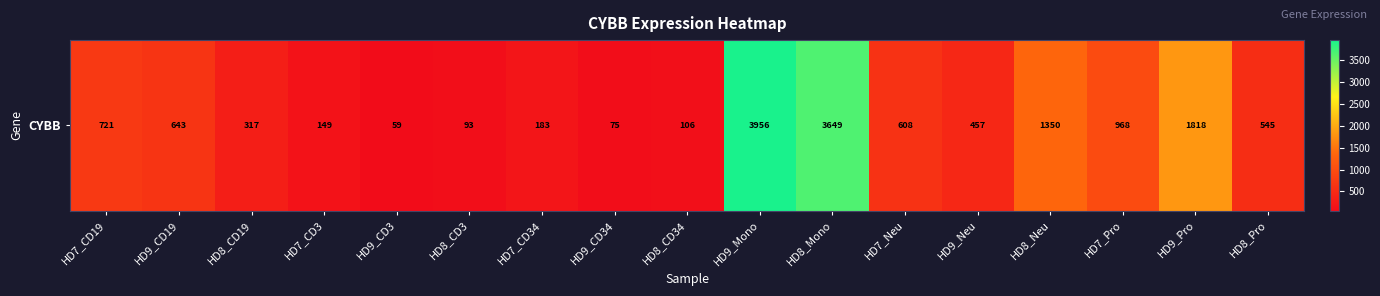

At which category does the chart reach its peak across all series?

HD9_Mono